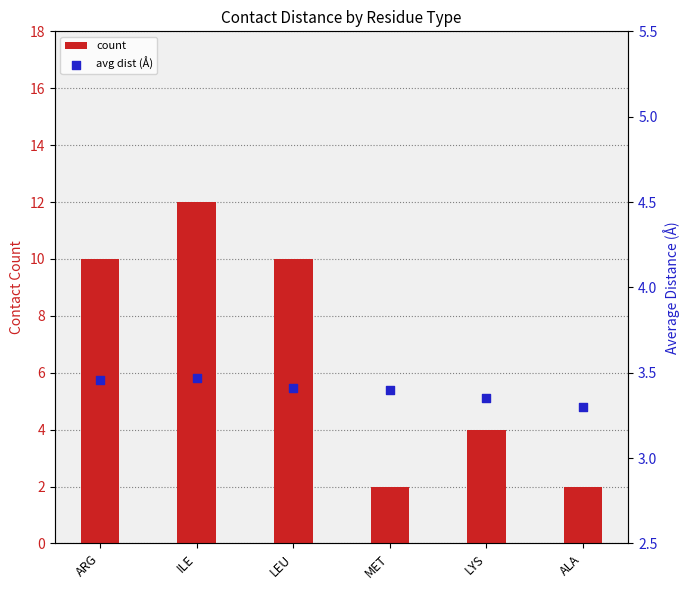

At how many categories does at least one series exceed 4?

3